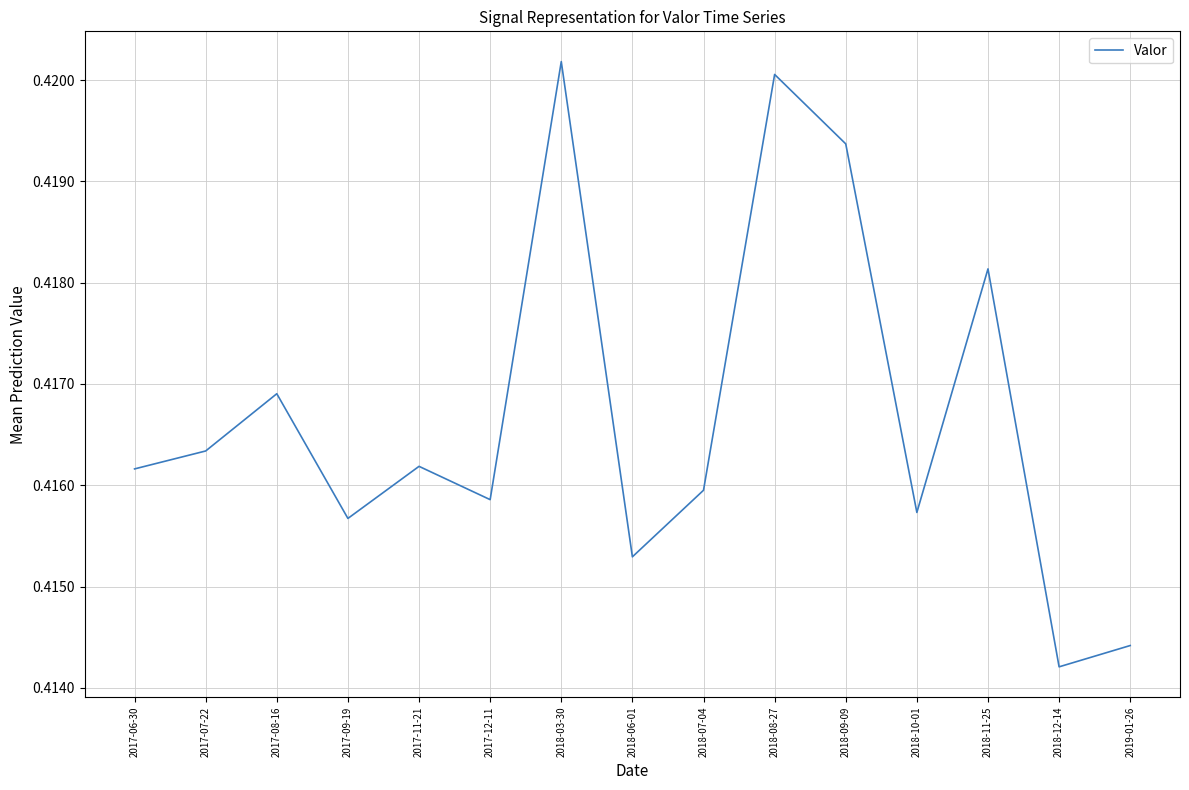

Which label corresponds to the smallest value in the chart?

2018-12-14